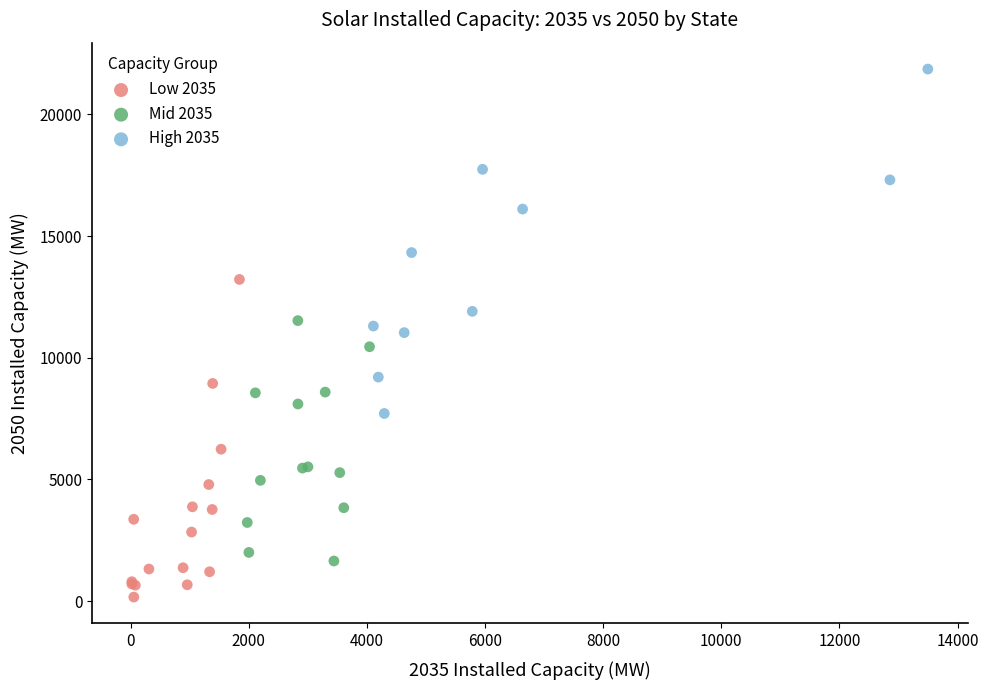

What are all the series names shown in the legend?

Low 2035, Mid 2035, High 2035